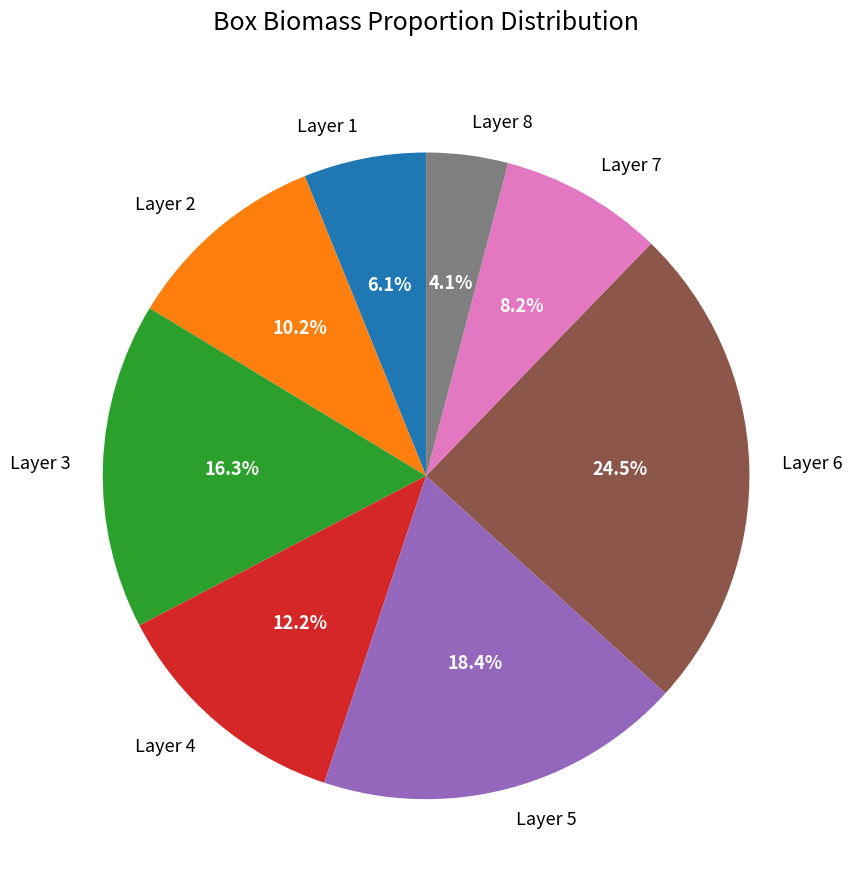

Combined, do Layer 6 and Layer 2 account for over 50%?

No